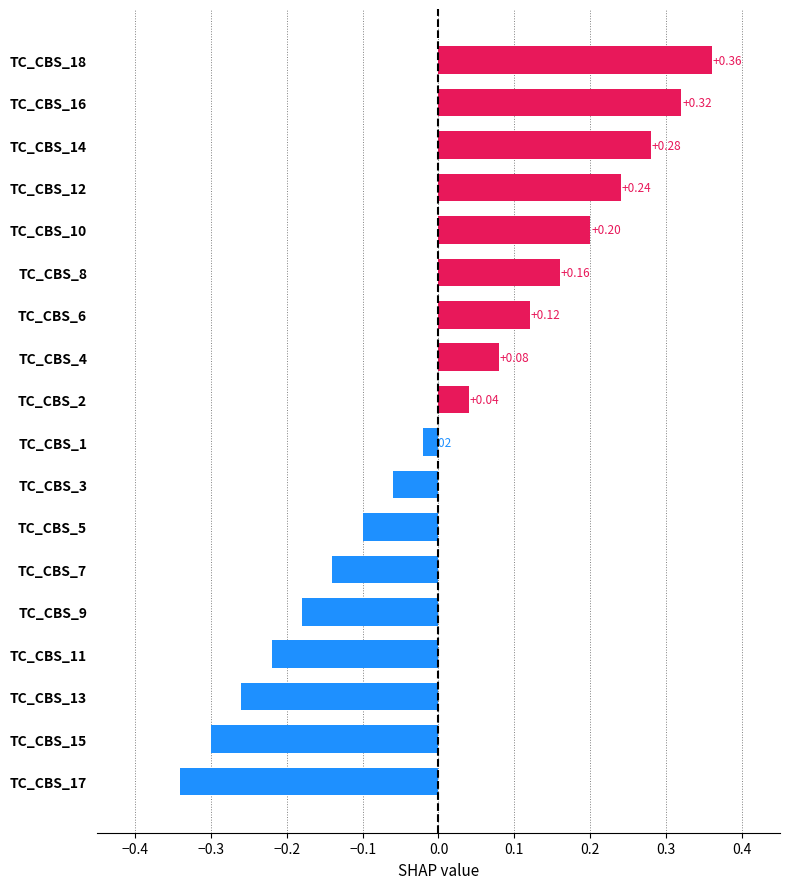

Which category has the highest value across all series?

TC_CBS_18